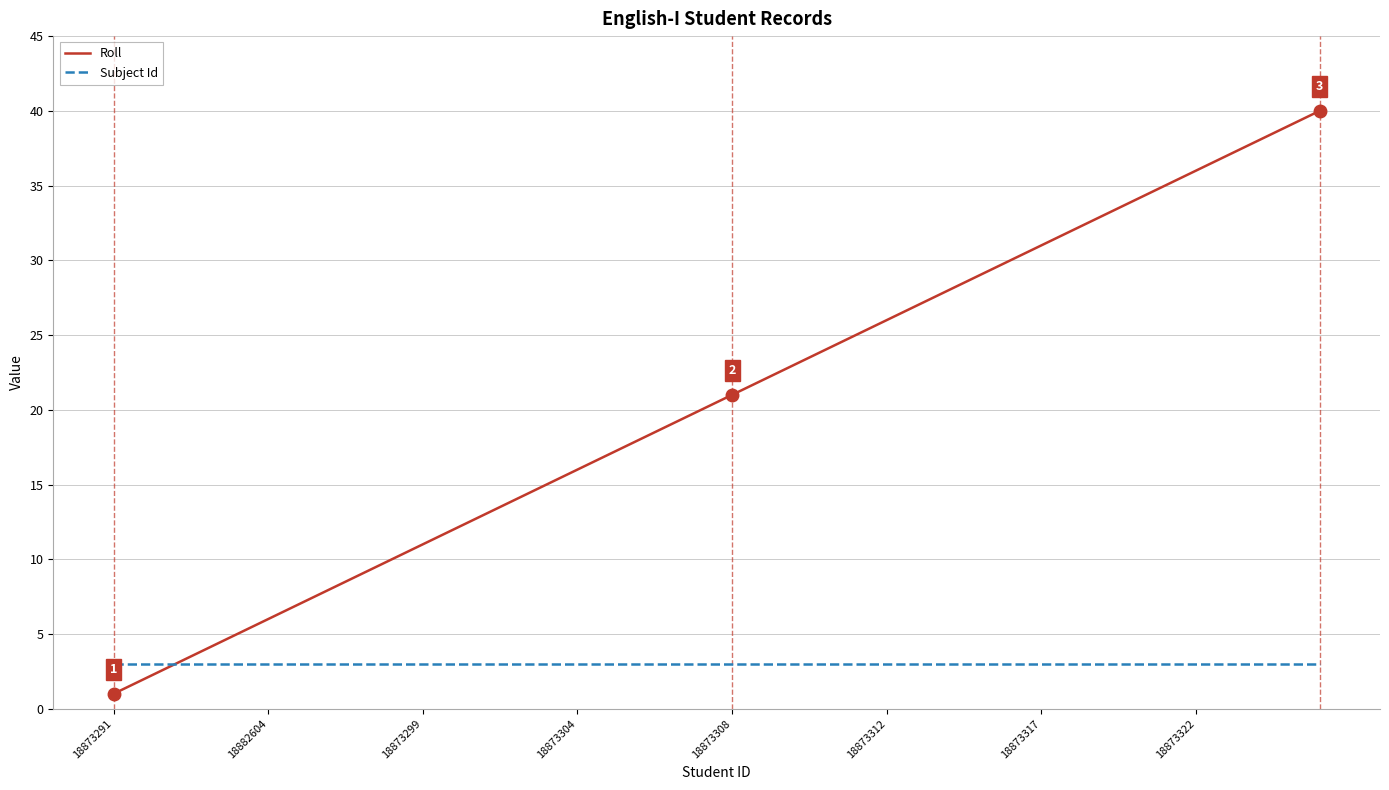

What is the sum of all Subject Id values?

120